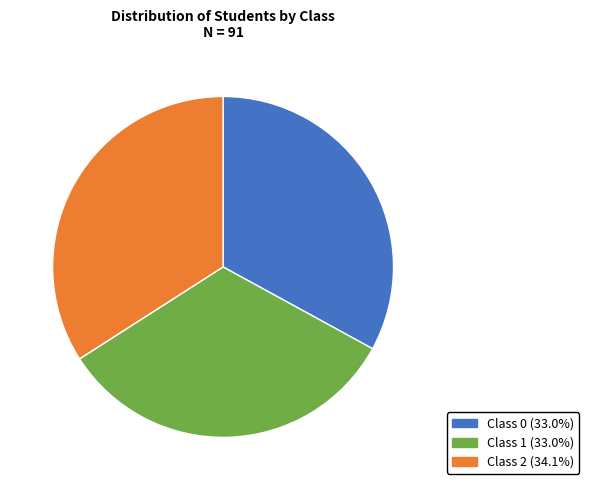

Does Class 2 represent more than half of the total?

No